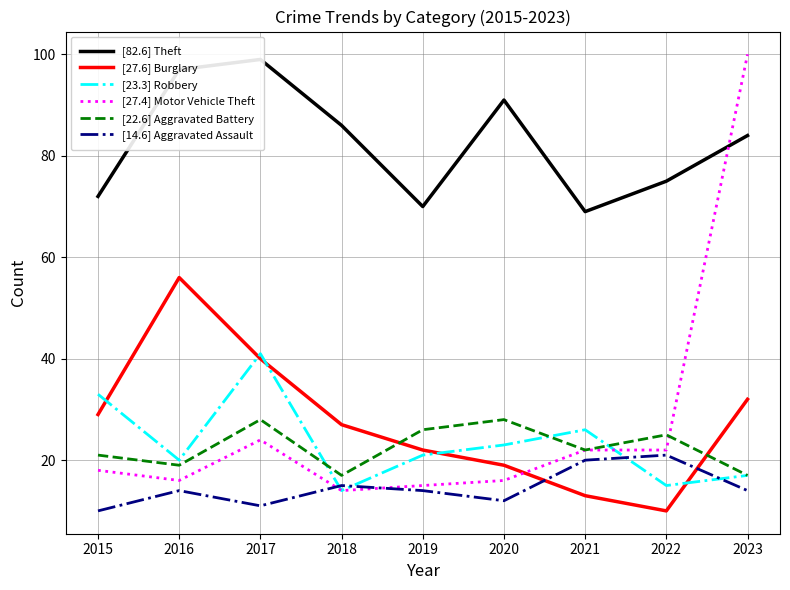

What value does the [27.4] Motor Vehicle Theft series have at 2018, to the nearest 10?

10